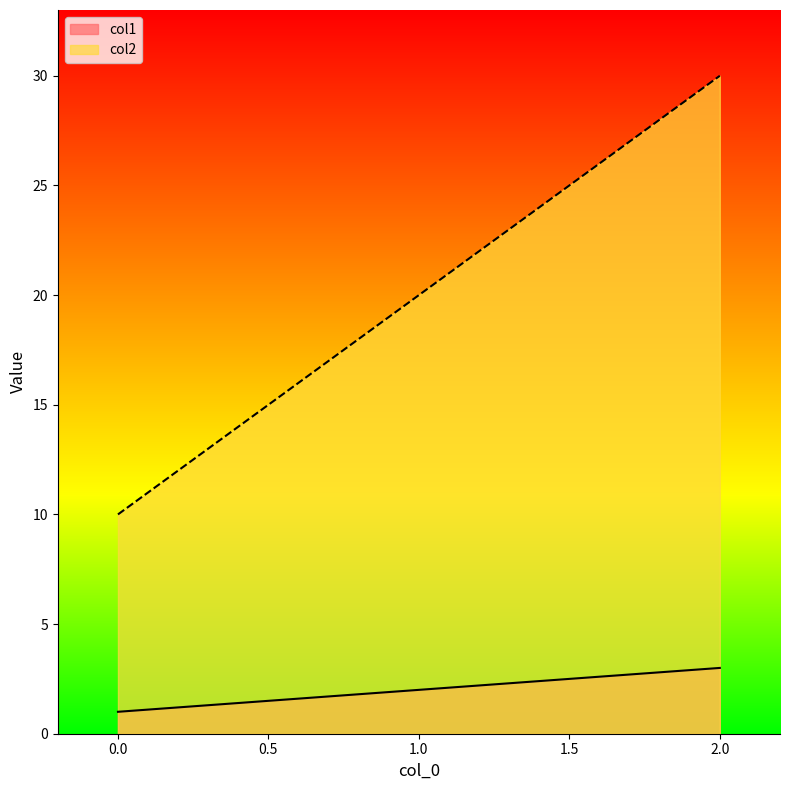

The col1 series shows 2 at 1.0. True or false?

True